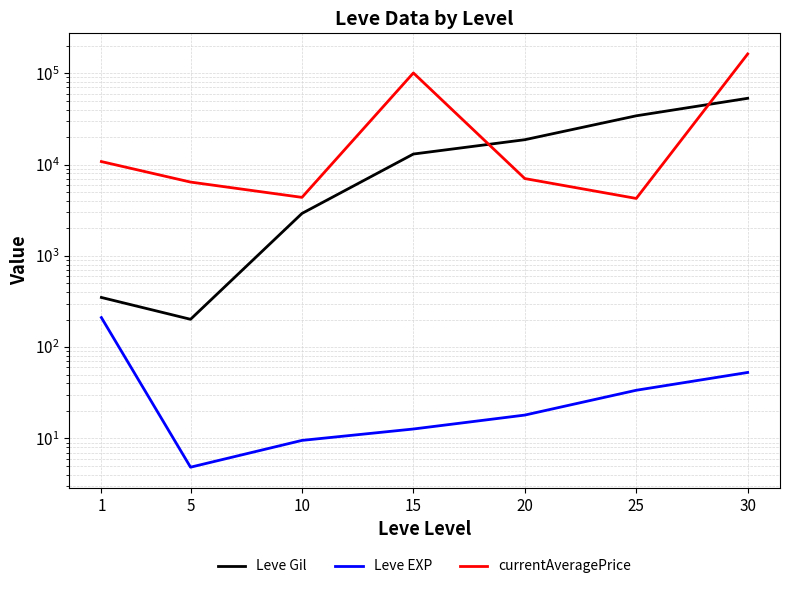

True or false: Leve EXP has more than 0 interior local peaks.

False